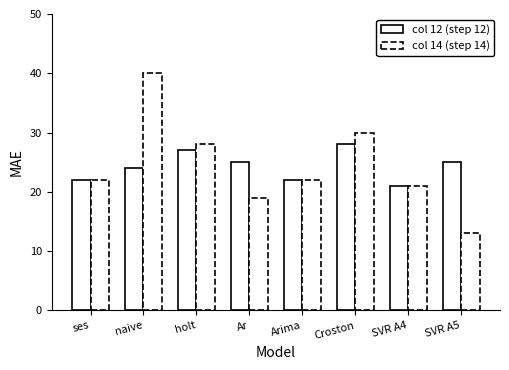

List the series in order of their overall mean, highest first.

col 14 (step 14), col 12 (step 12)